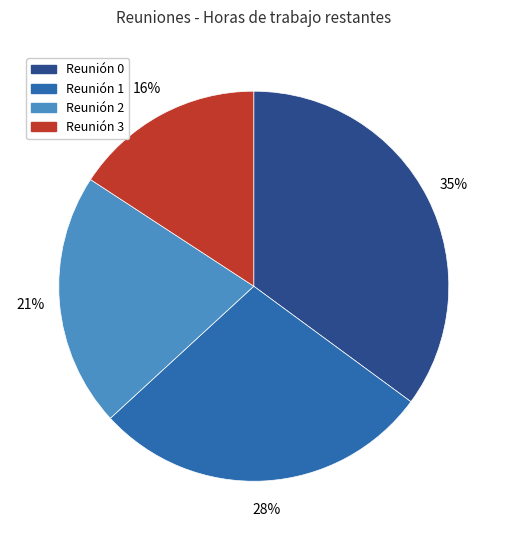

To the nearest percent, what is the average slice percentage?

25%